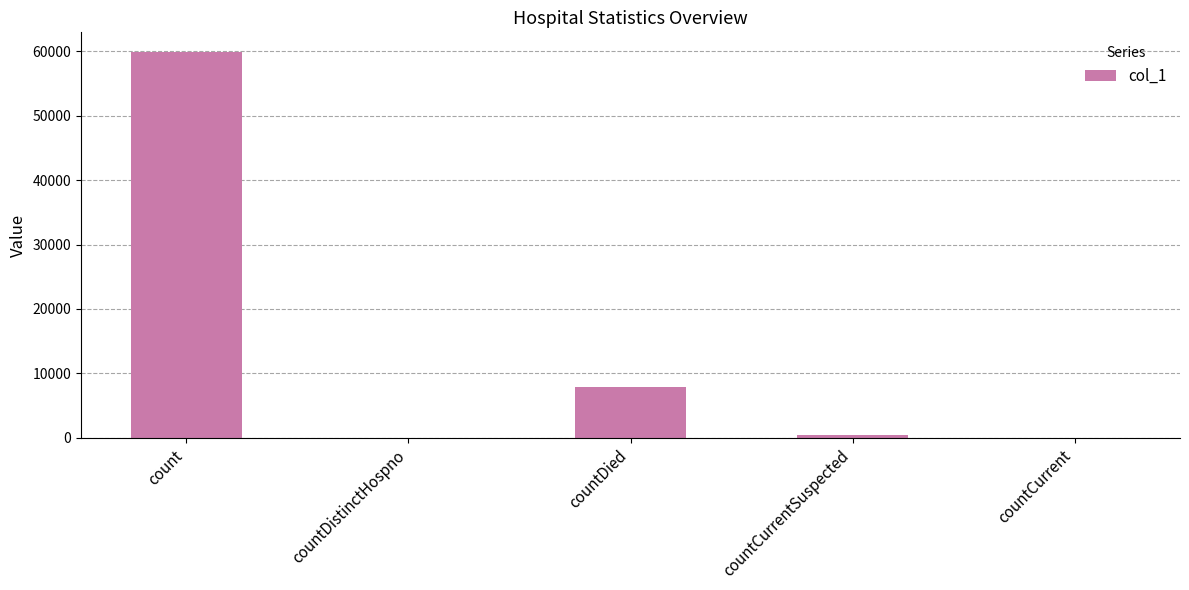

What is the difference between the values at countCurrent and countDied?

7907